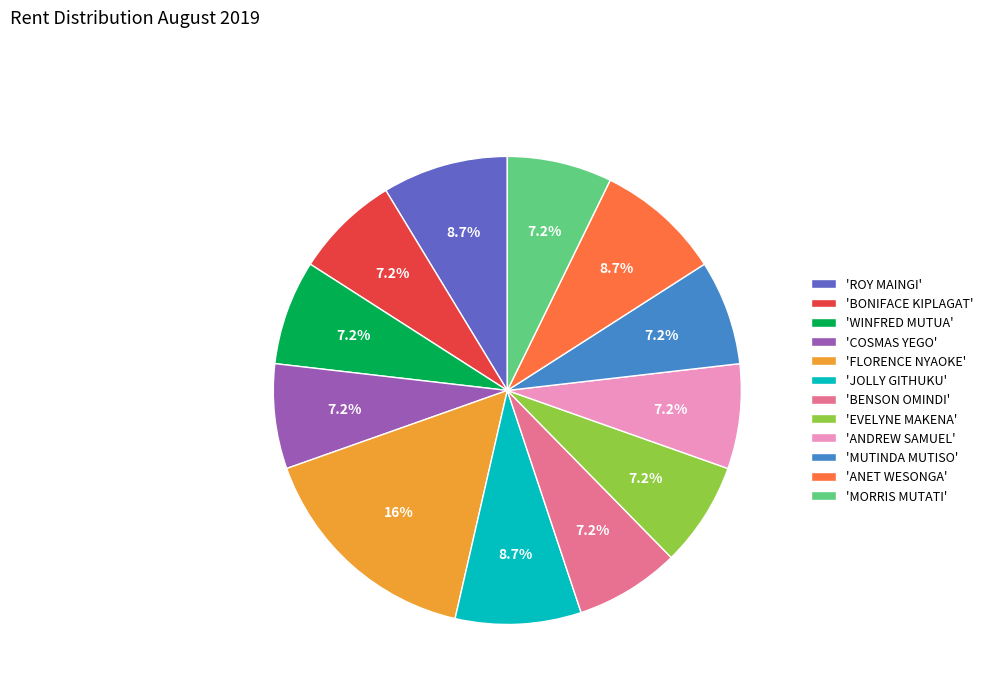

Does any single category account for the majority?

No